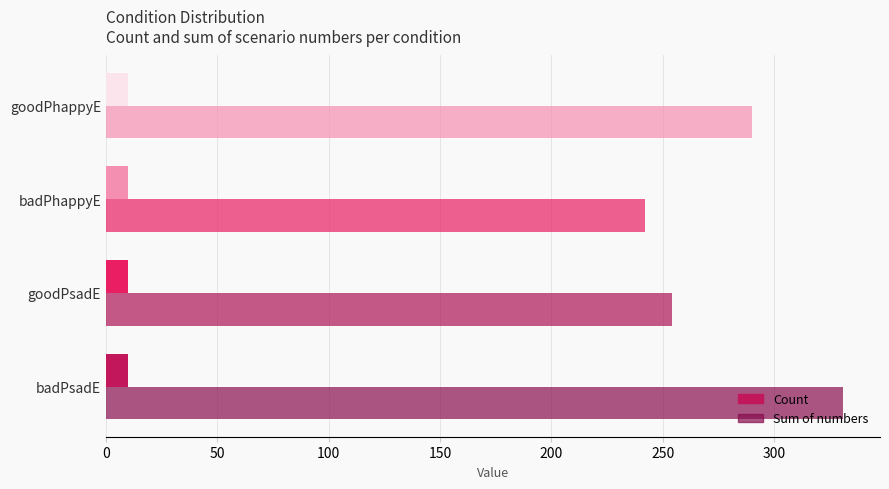

What is the maximum value for Sum of numbers?

331.0